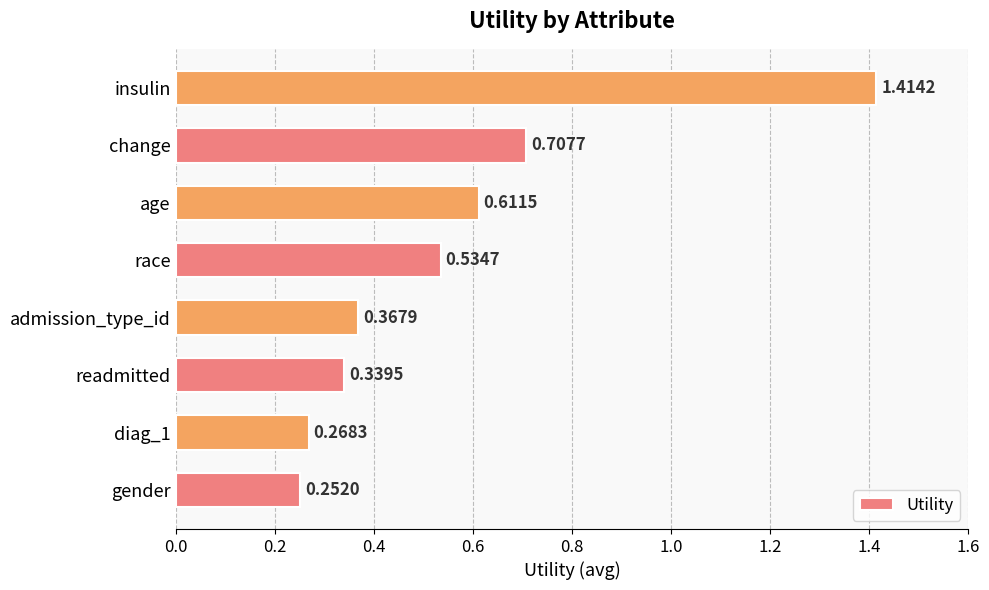

What is the change in value from readmitted to race?

+0.2